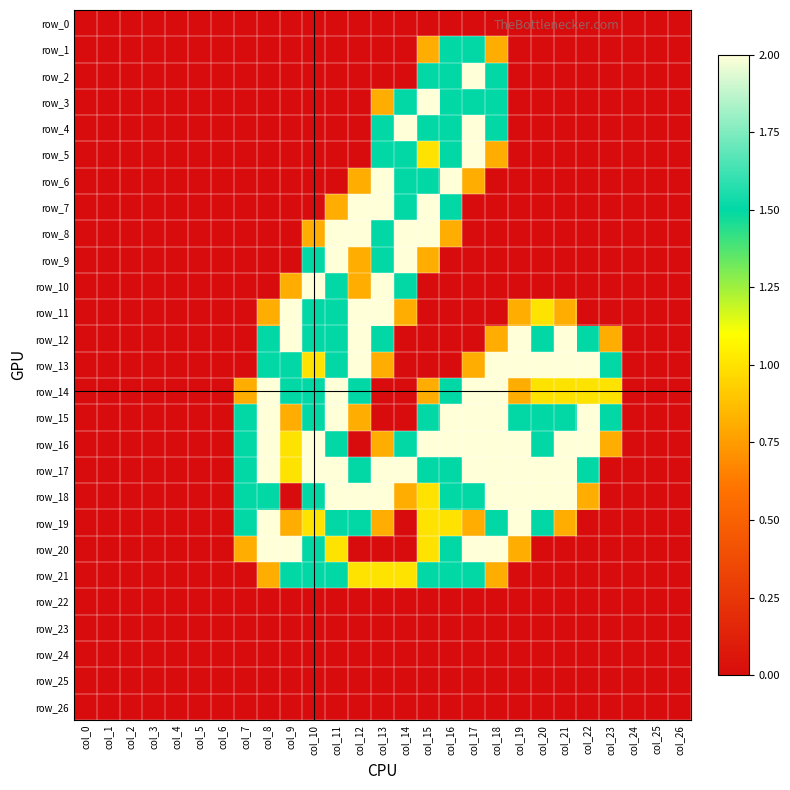

Which series has the widest spread of values?

row_2